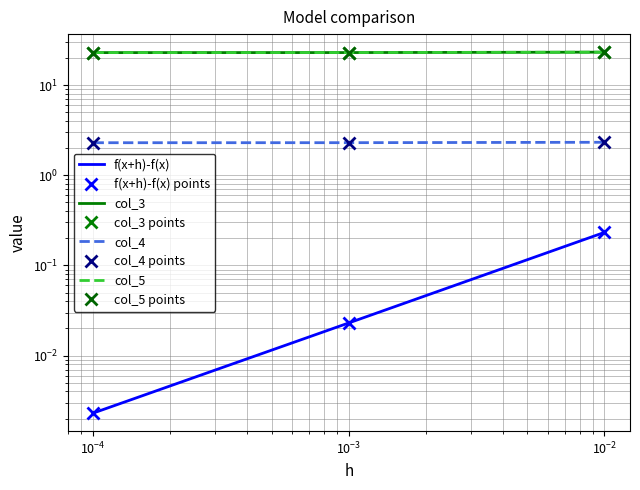

What is the total value across all series at 0.0001?

48.4